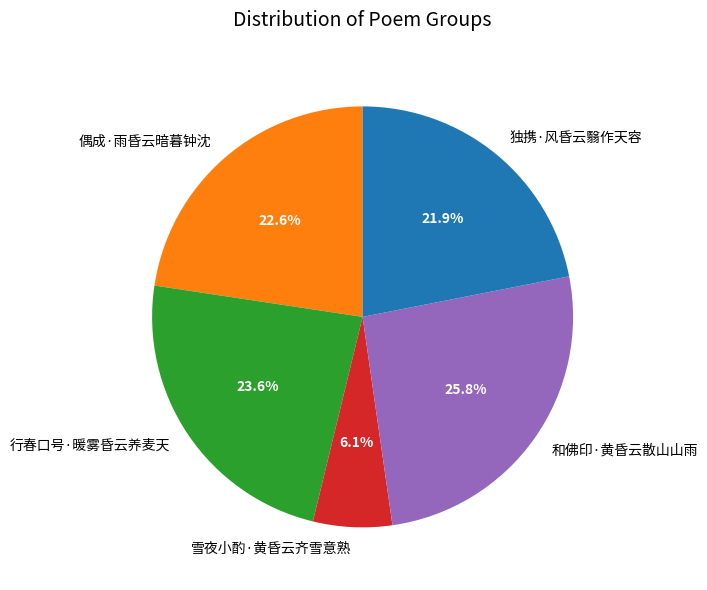

Which slice is the largest?

和佛印·黄昏云散山山雨